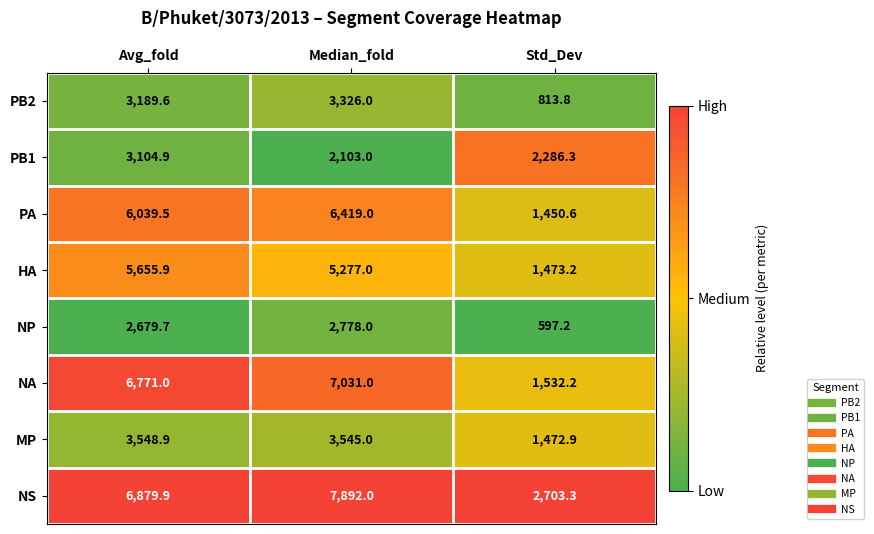

What is the sum of the NS values at Std_Dev and Median_fold?

10595.3